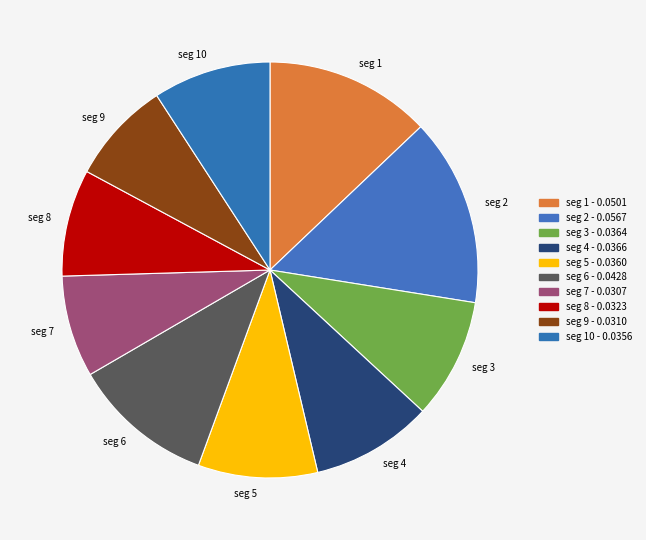

Count the number of slices in the pie.

10